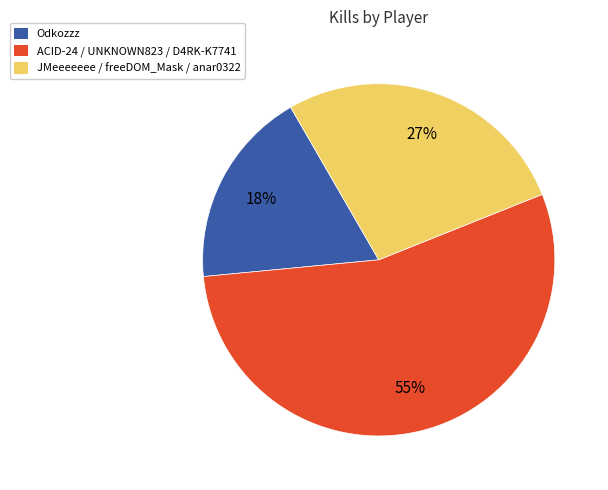

How many segments does this pie chart have?

3